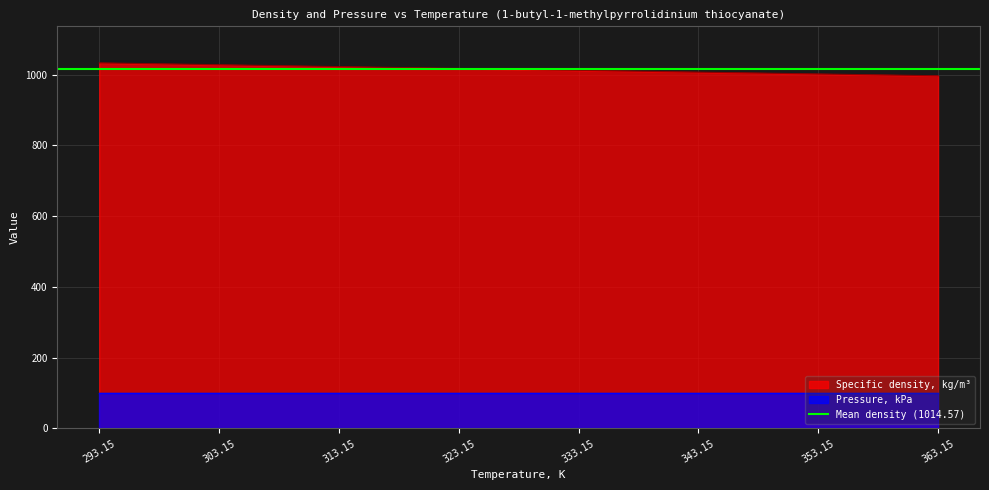

At which category does the chart reach its minimum across all series?

363.15